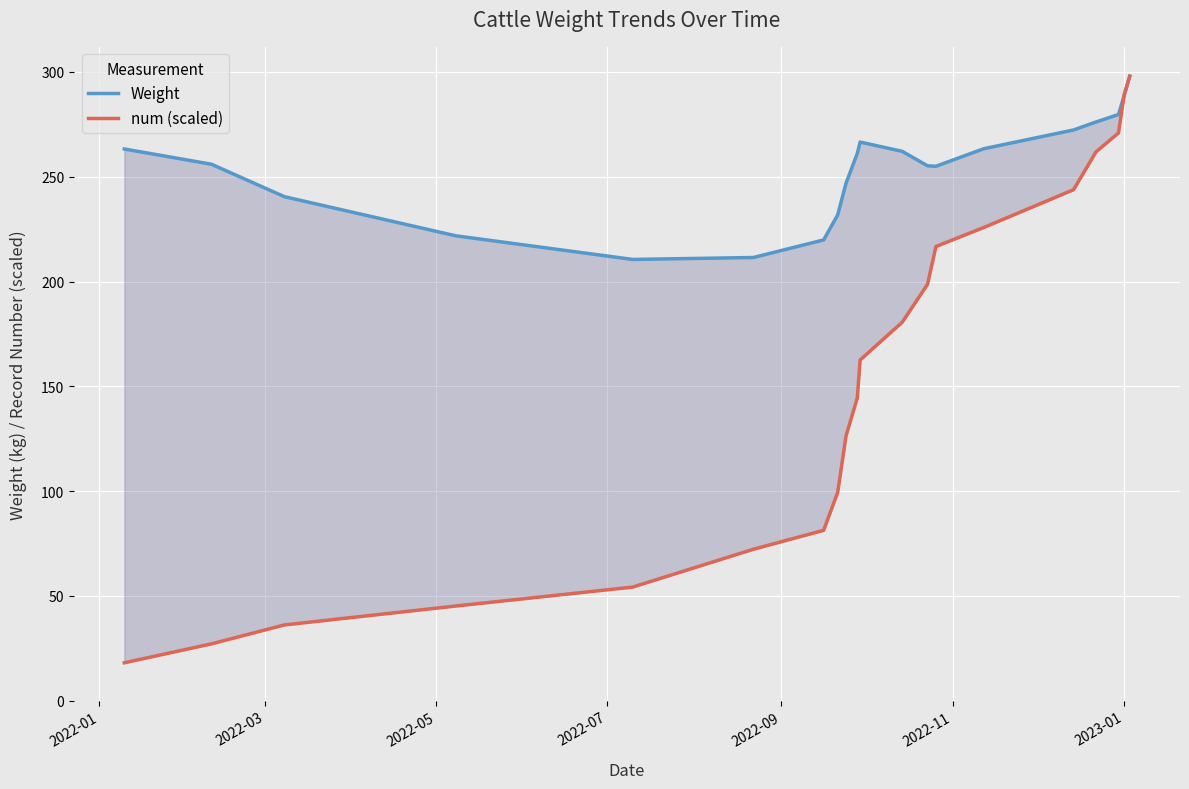

What is the value of the num (scaled) point at the 4th from the left?

45.2